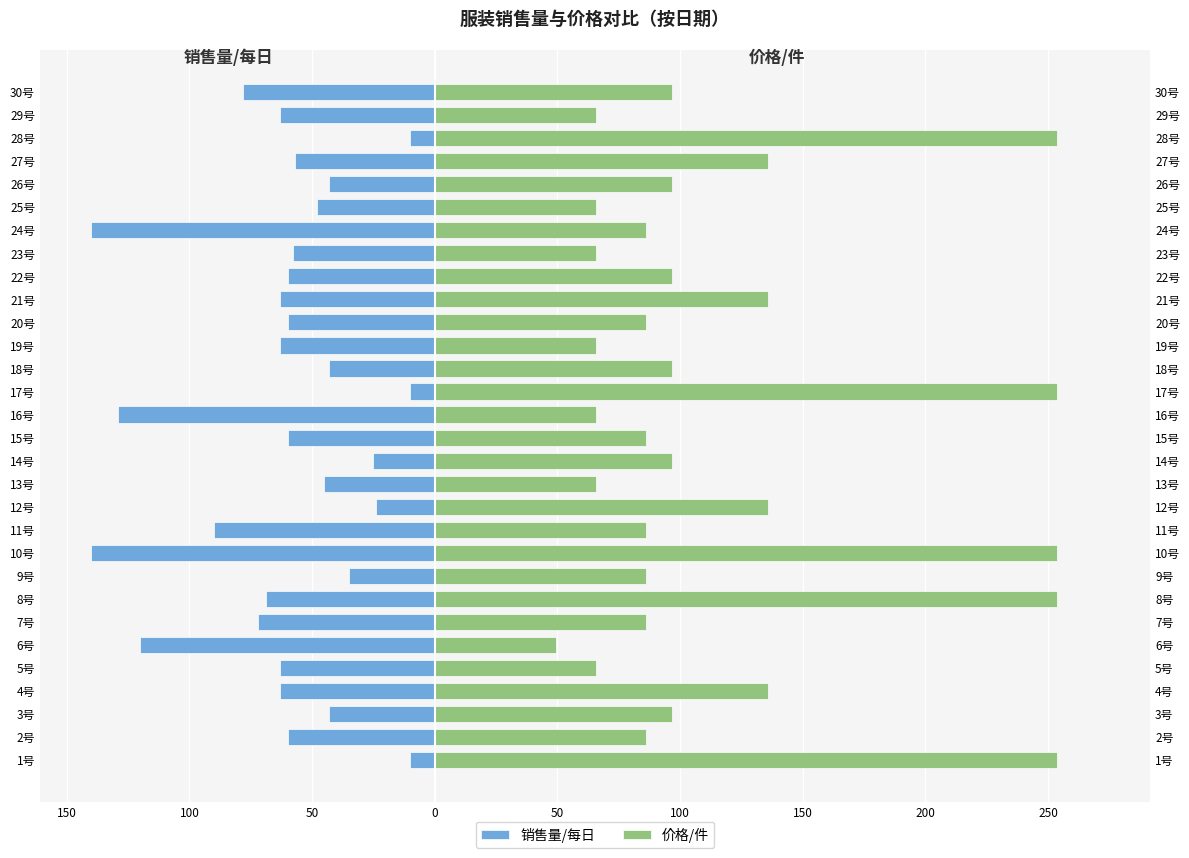

What is the value of the 价格/件 bar at the 14th from the left?

96.8